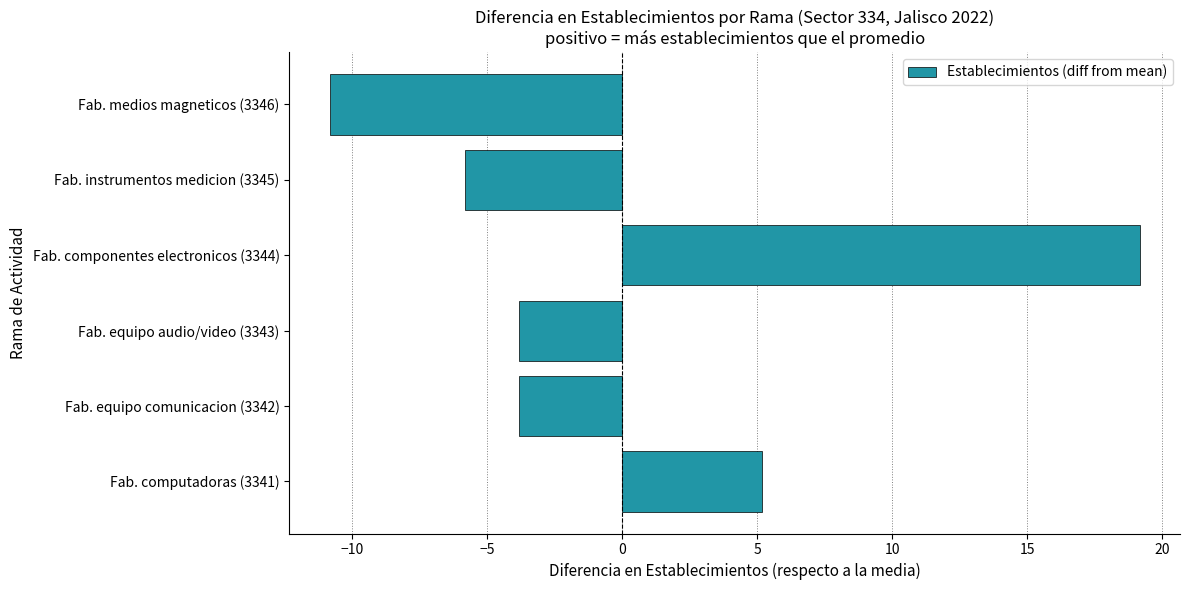

Reading top to bottom, list all the values displayed in this chart.

-10.8	-5.8	19.2	-3.8	-3.8	5.2